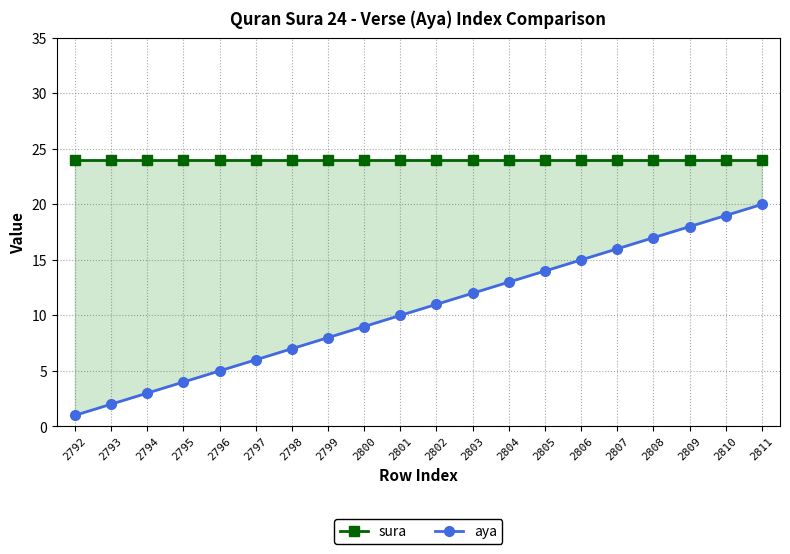

How many lines are shown in the chart?

2